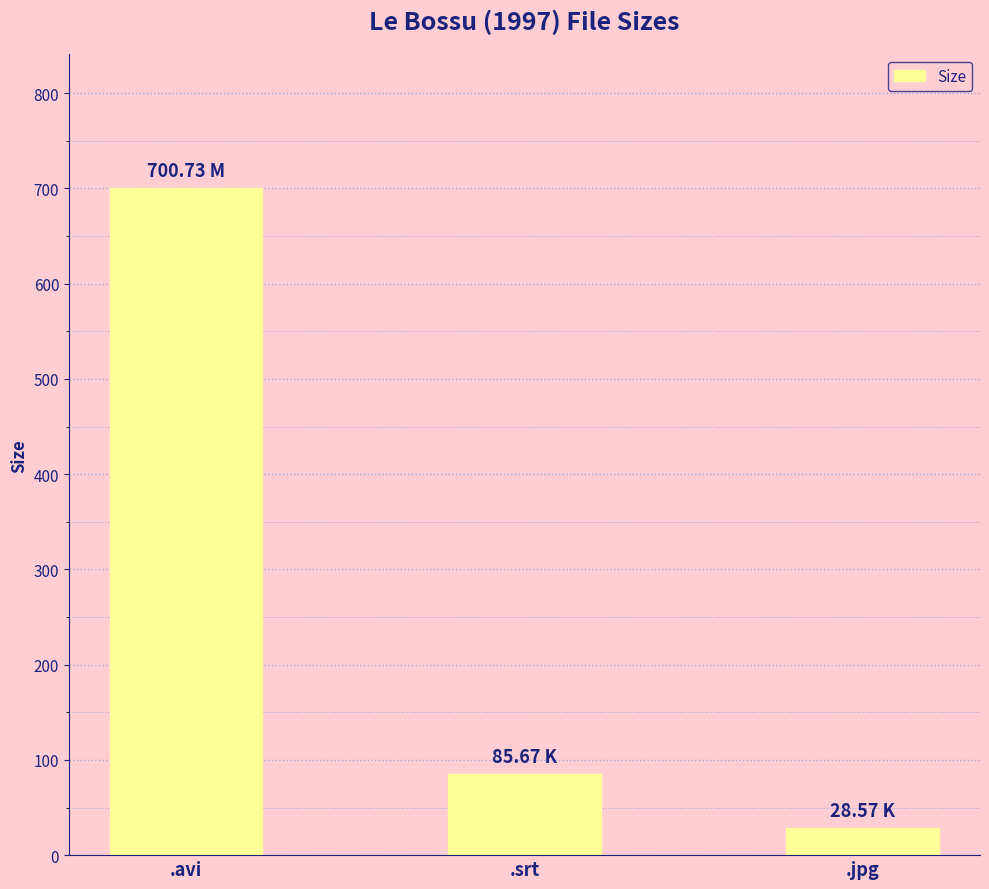

Rank the categories by value from lowest to highest.

.jpg, .srt, .avi